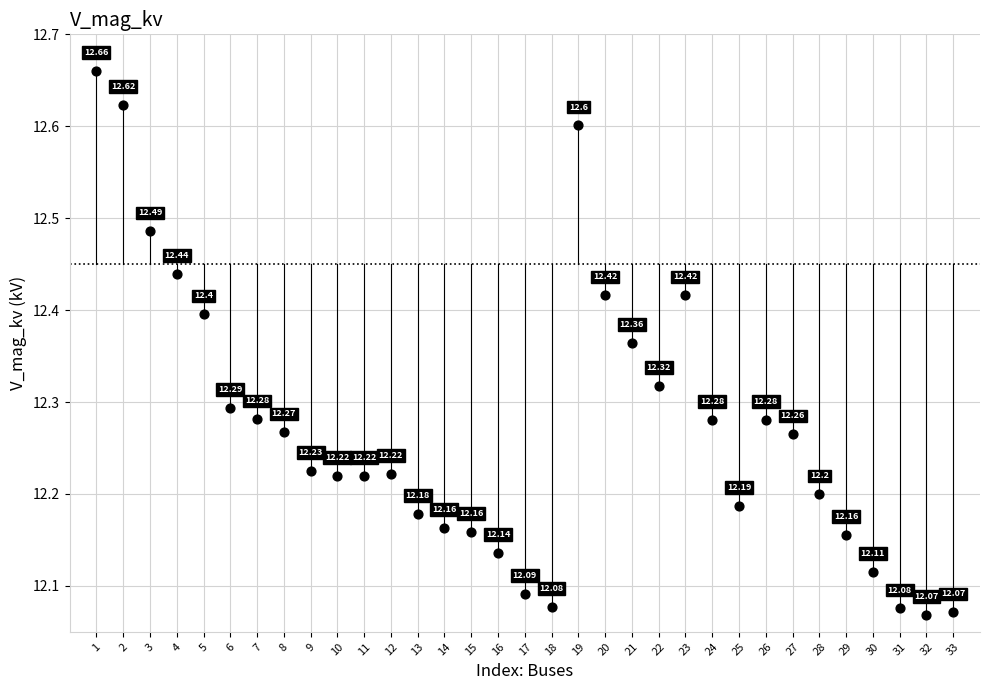

What is the range of X values (max minus min)?

32.0